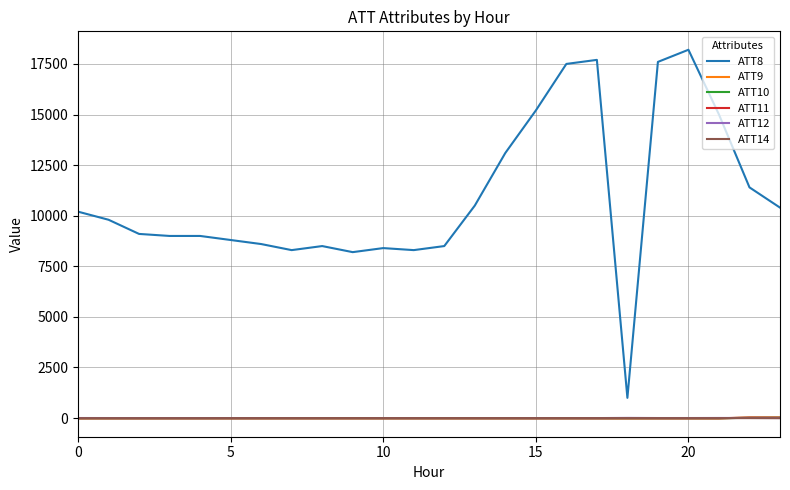

True or false: ATT8 and ATT12 intersect in this chart.

False